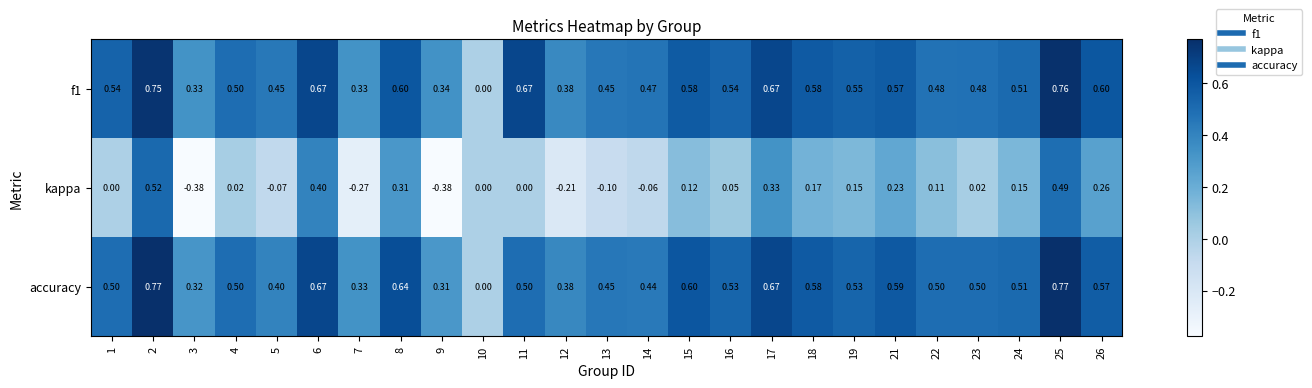

Is the value of f1 at 6 greater than the value of kappa at 9?

Yes